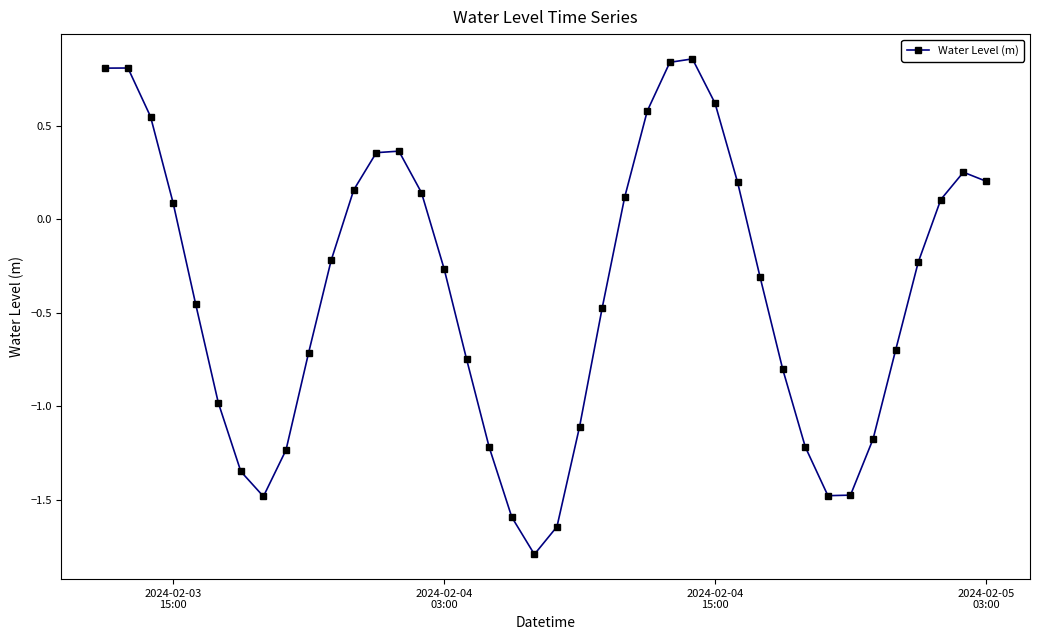

True or false: the data has more than 1 interior local peaks.

True